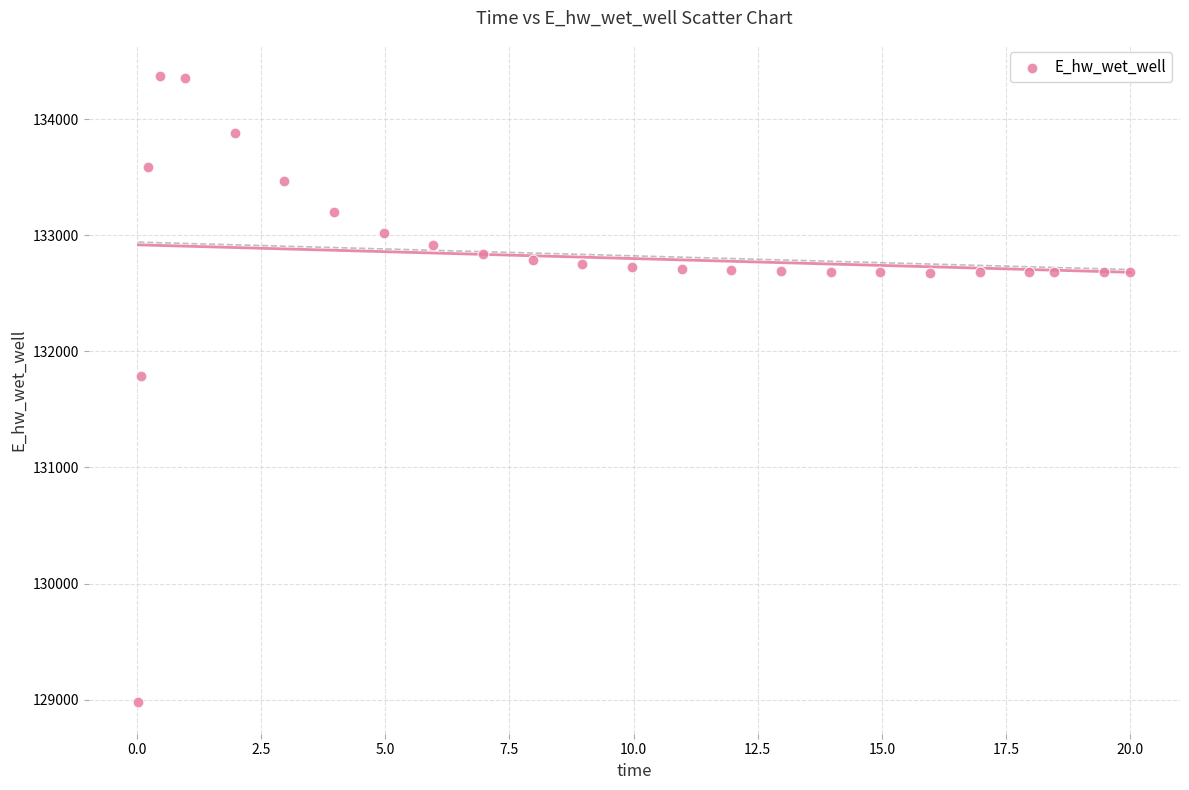

What is the range of Y values (max minus min)?

5397.5